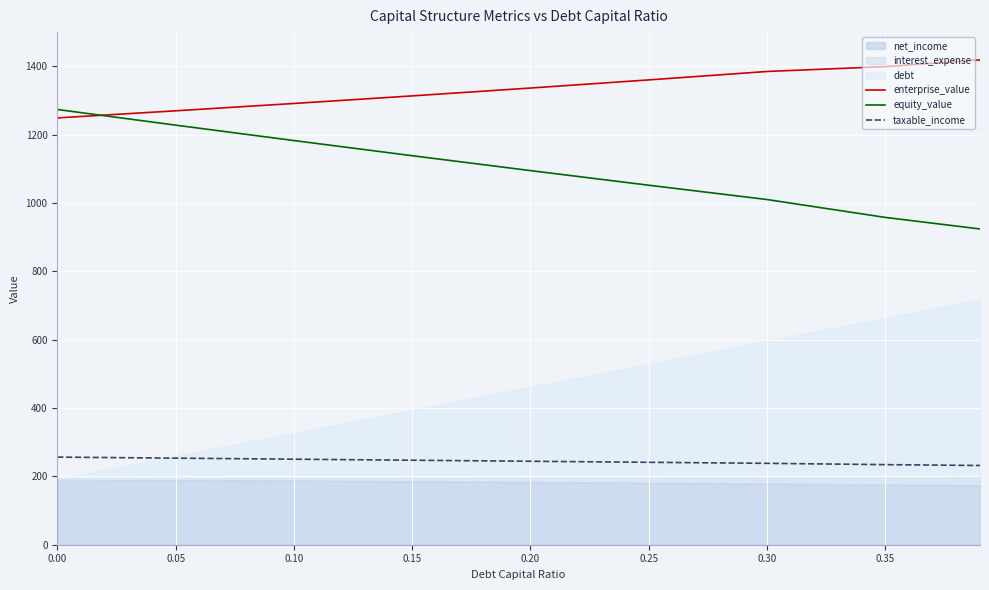

Which series has the largest range (max minus min)?

equity_value